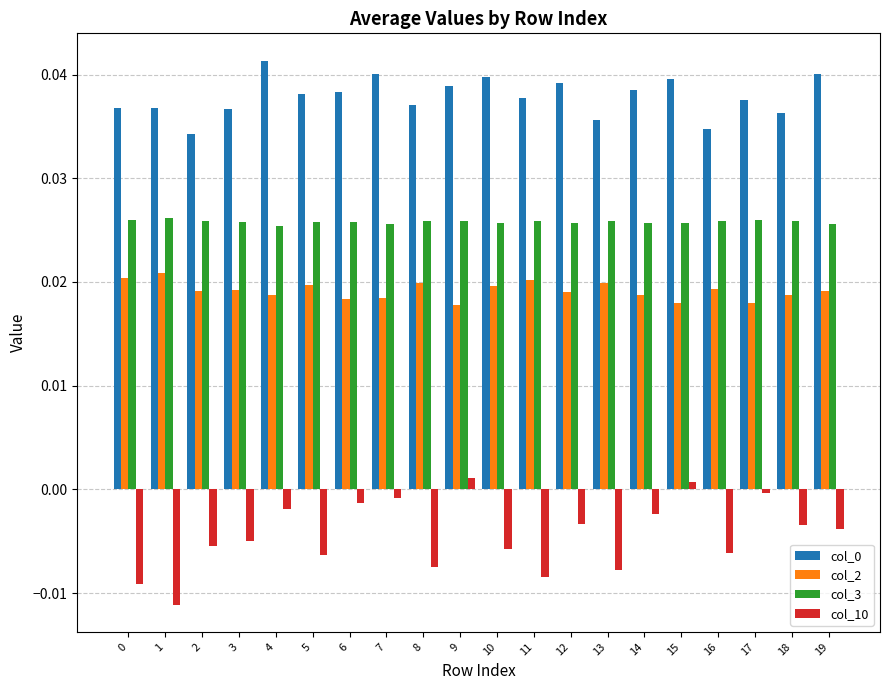

Is it true that col_0 equals 0.1 at 14?

False